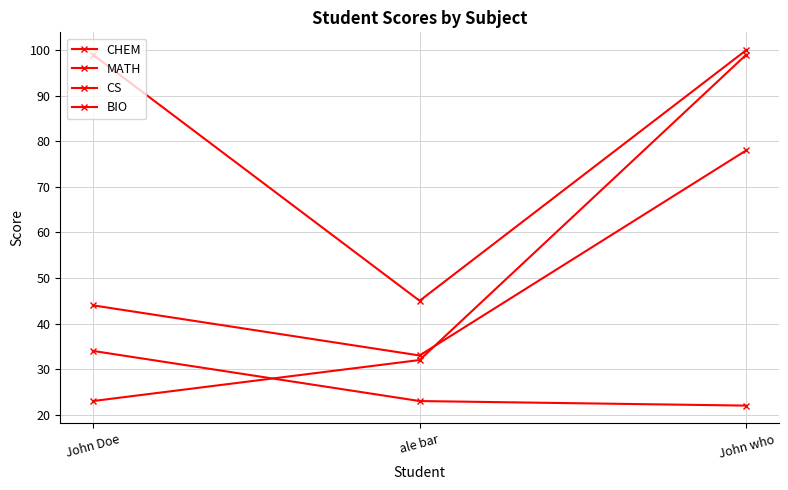

Is this an area chart (filled region under the line)?

No